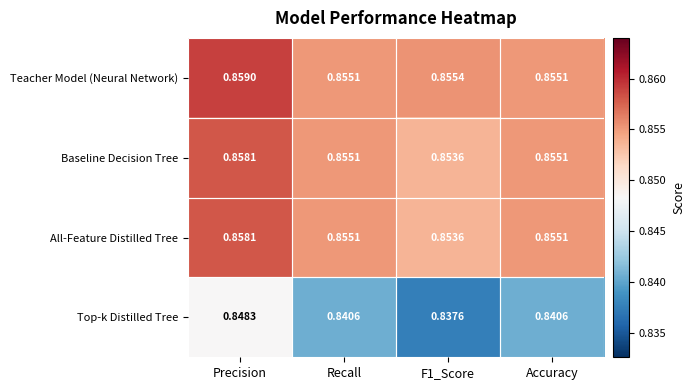

At which category does the chart reach its peak across all series?

Precision